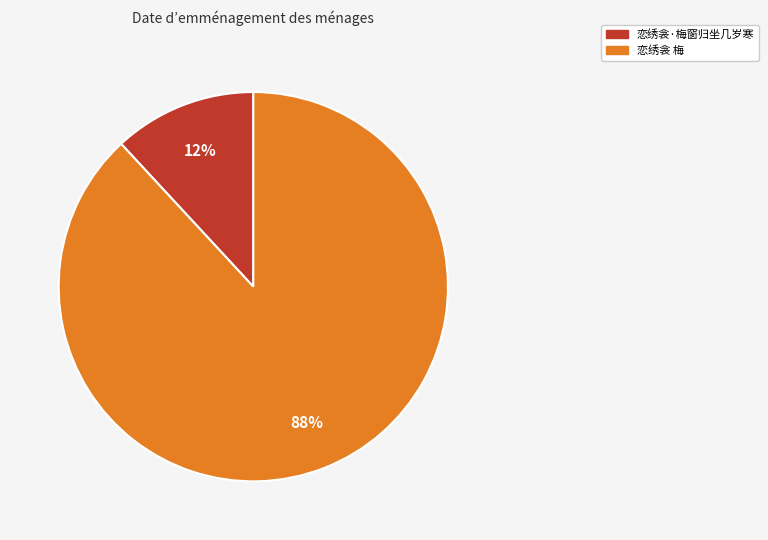

To the nearest percent, what is the average slice percentage?

50%